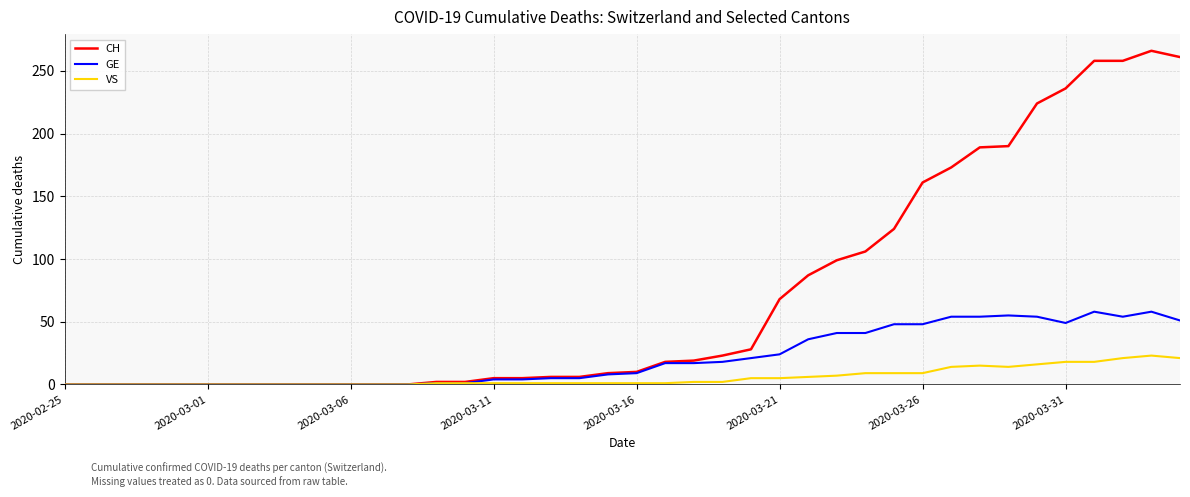

What is the greatest value displayed?

266